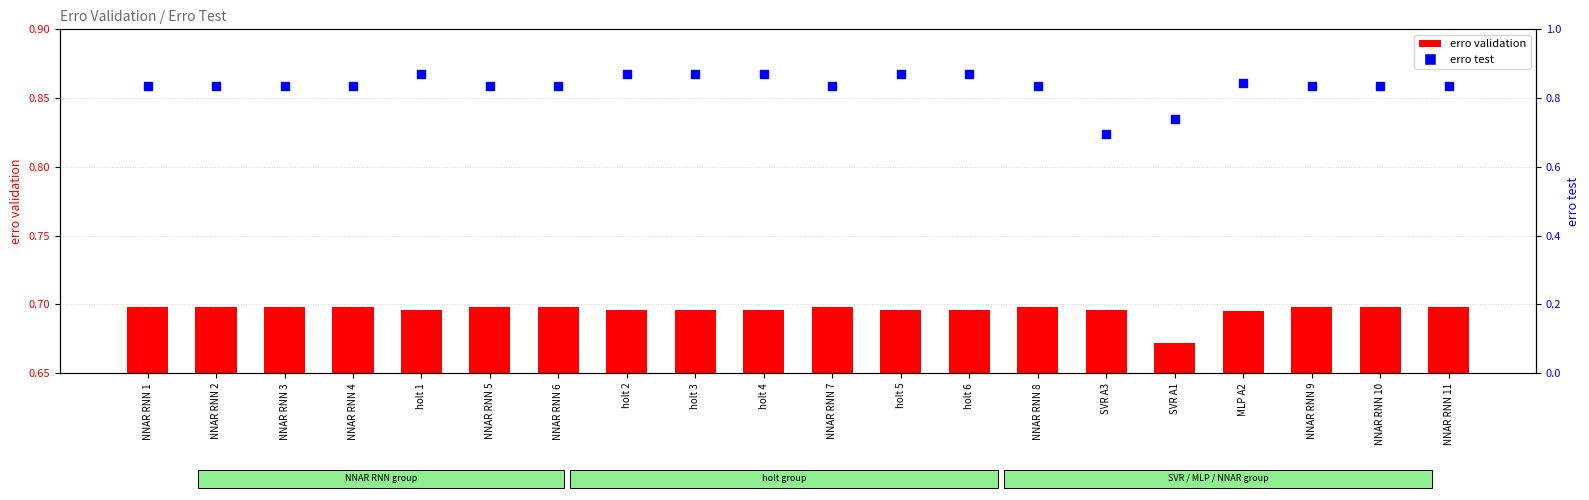

At which category is the sum across all series the highest?

holt 1